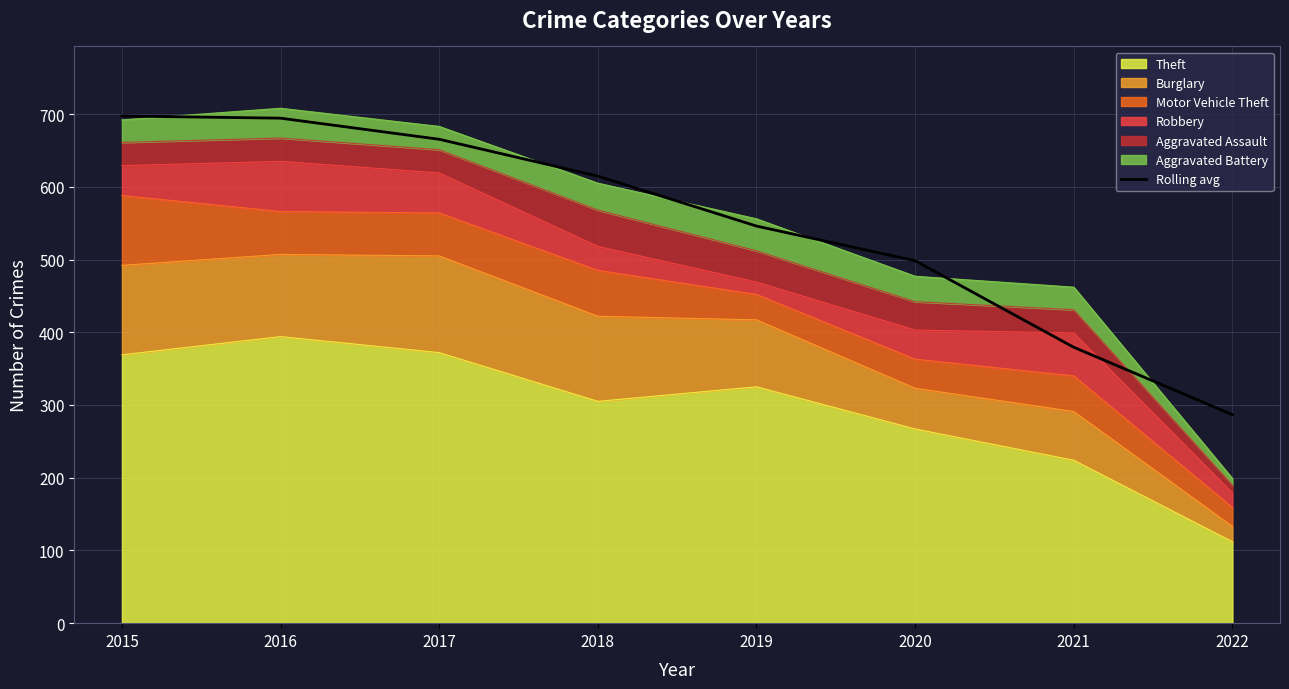

What is the maximum value shown in the chart?

697.3